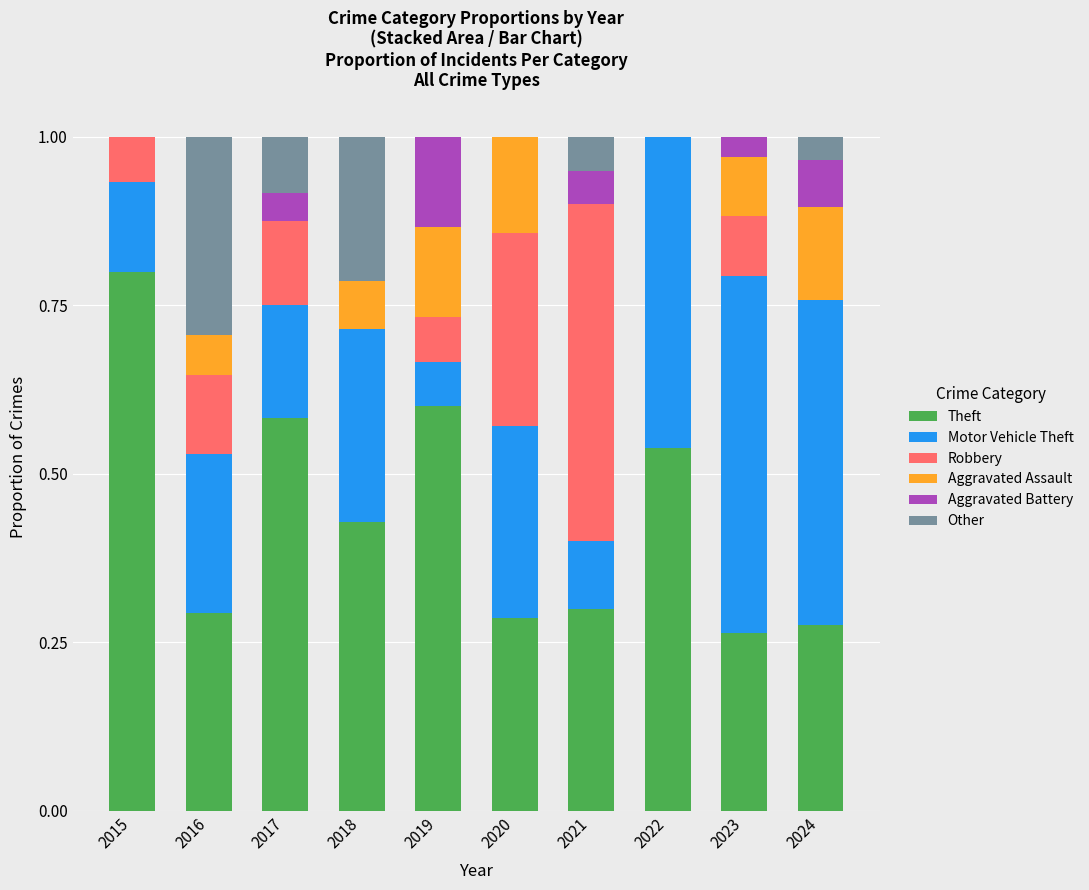

The Theft series shows 0.2 at 2022. True or false?

False